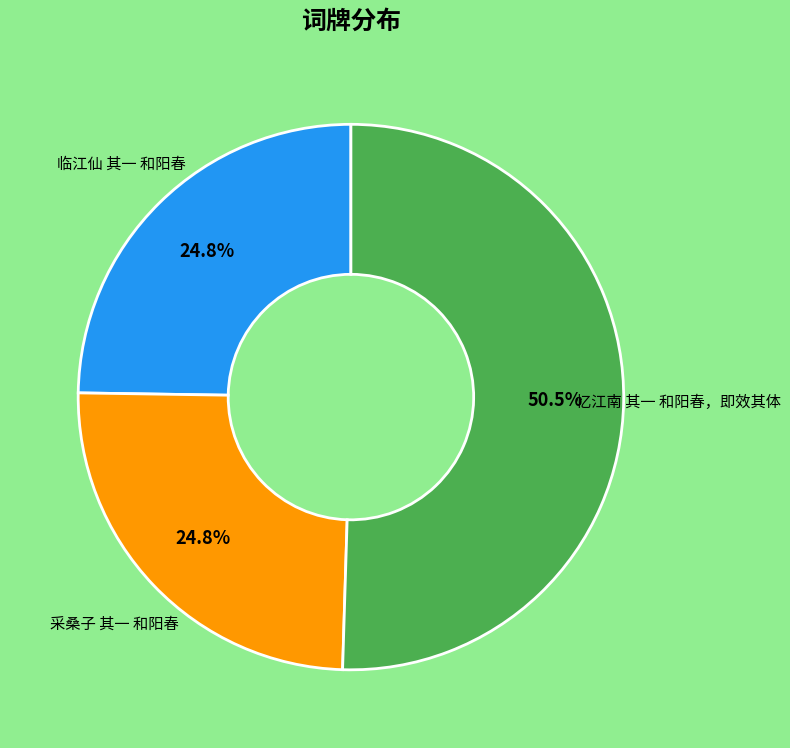

What portion of the pie excludes 临江仙 其一 和阳春?

75.2%